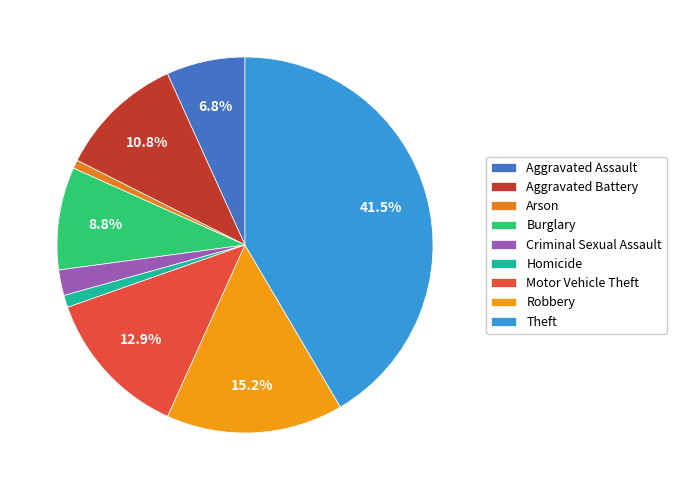

How many slices are in this pie chart?

9